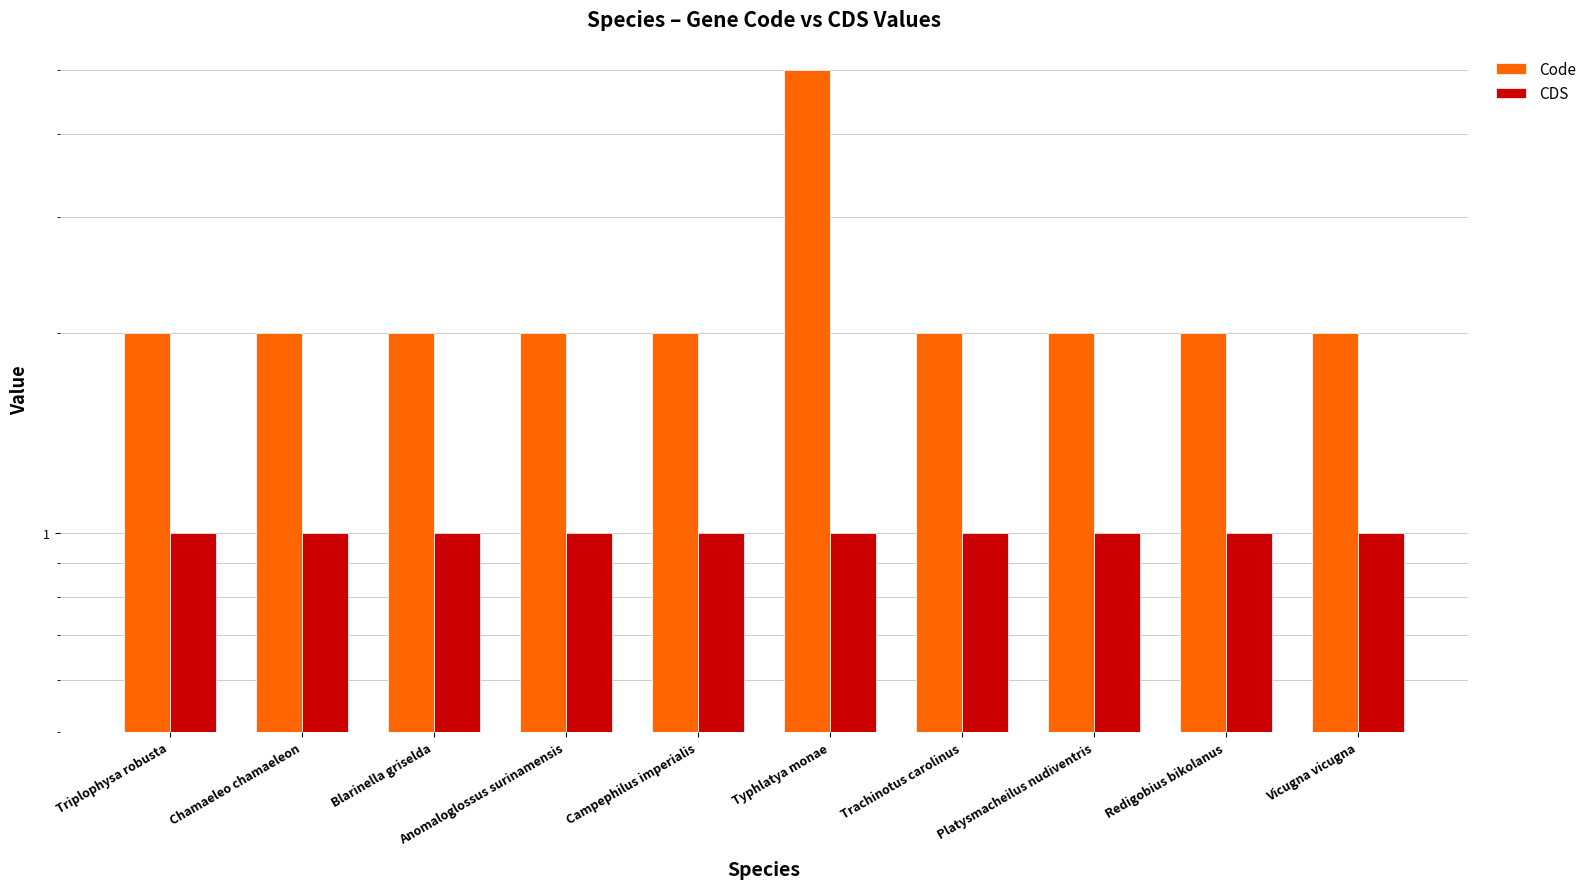

Which category has the highest value in the CDS series?

Triplophysa robusta